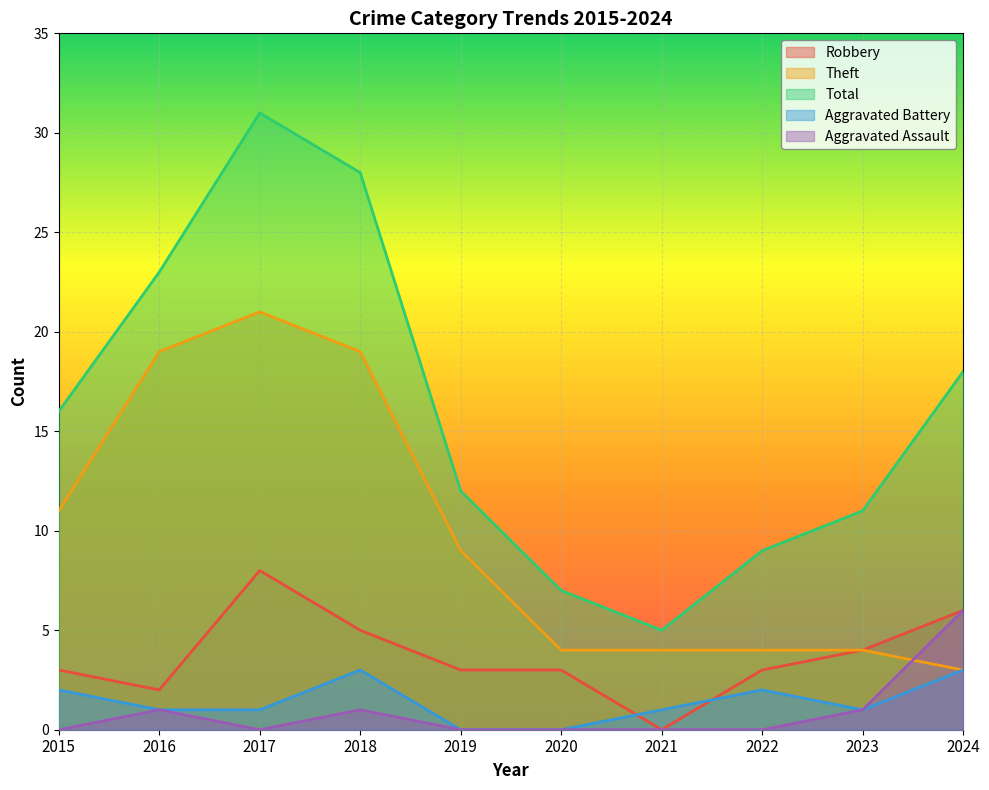

Count the number of data series in this chart.

5